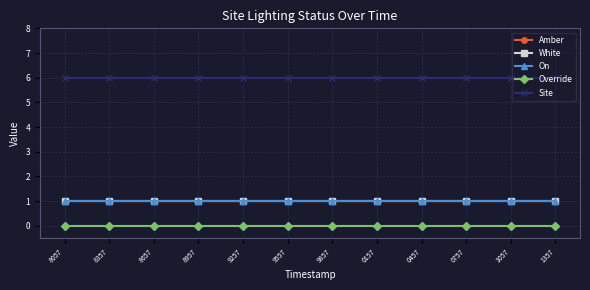

What is the total value across all series at 1357?

9